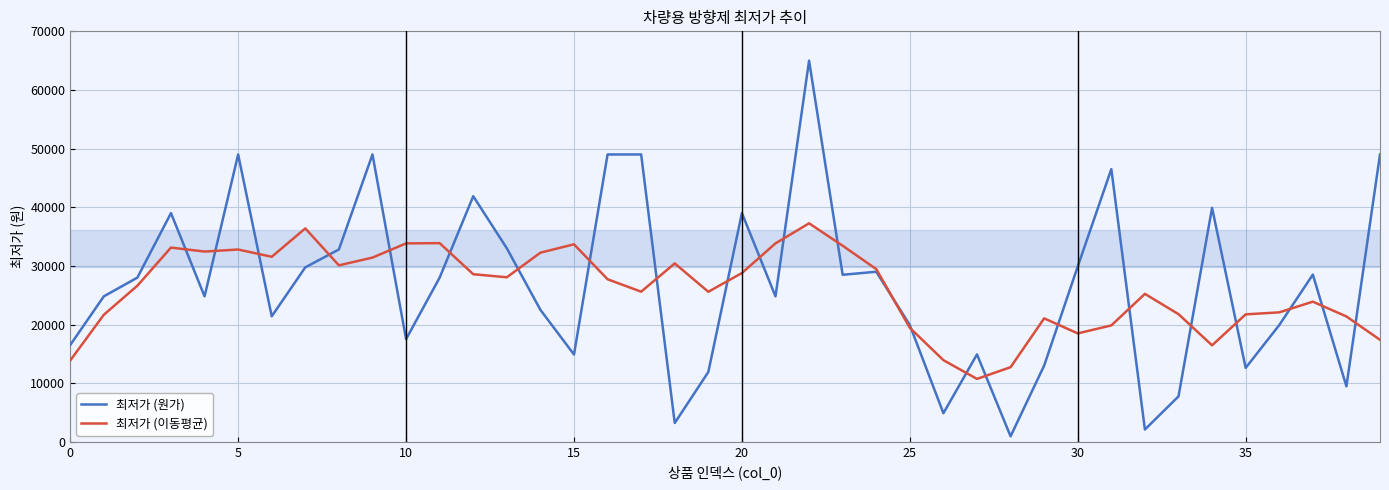

Which series has the largest range (max minus min)?

최저가 (원가)